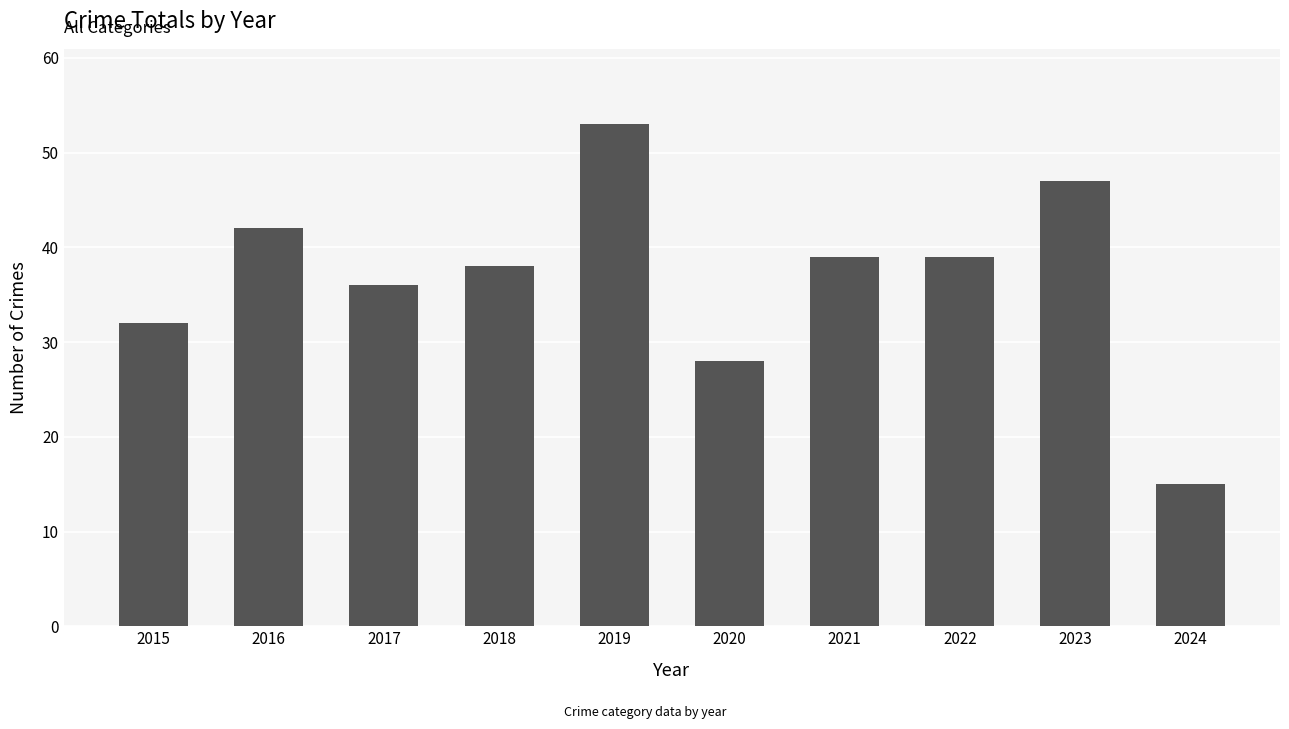

How many bars are there in total?

10